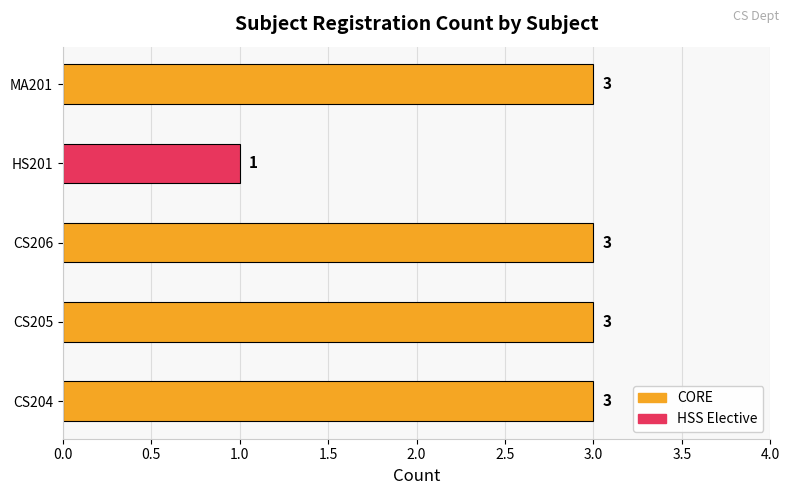

How many bars are there in total?

5